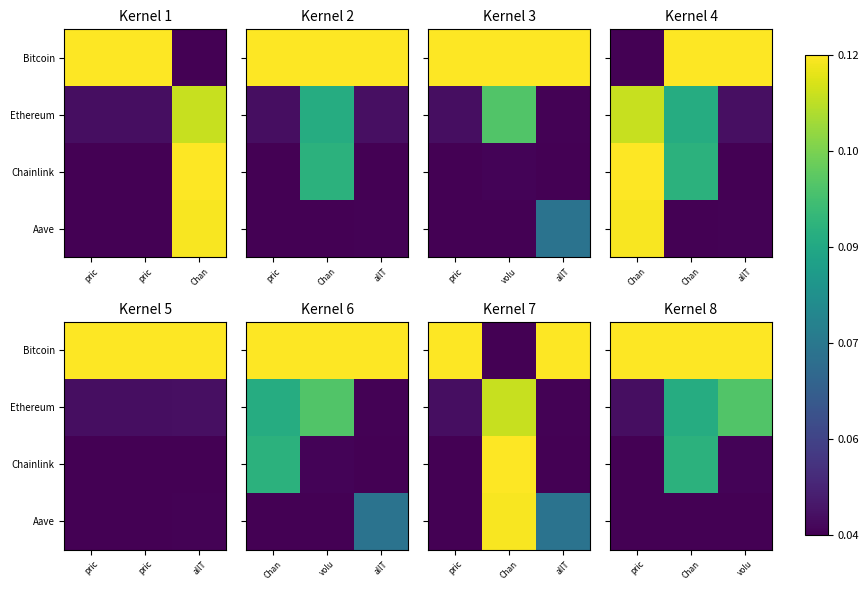

Which series has the largest range (max minus min)?

Ethereum